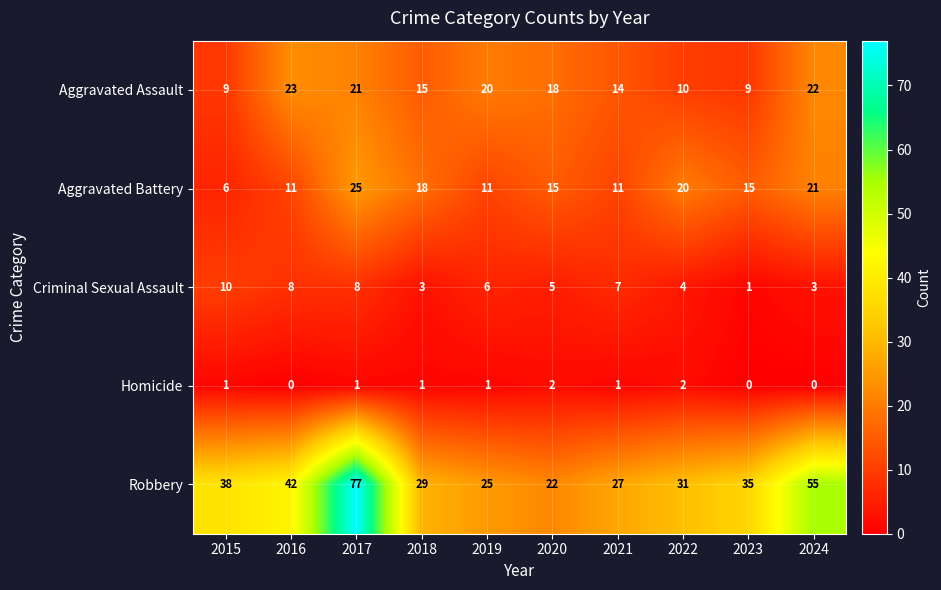

Count the number of categories in the chart.

10